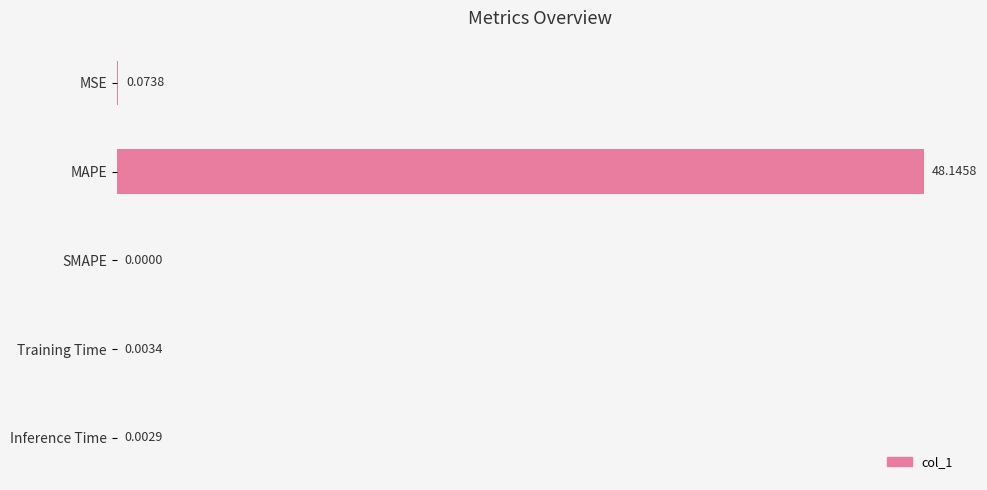

Between MAPE and MSE, which is larger?

MAPE